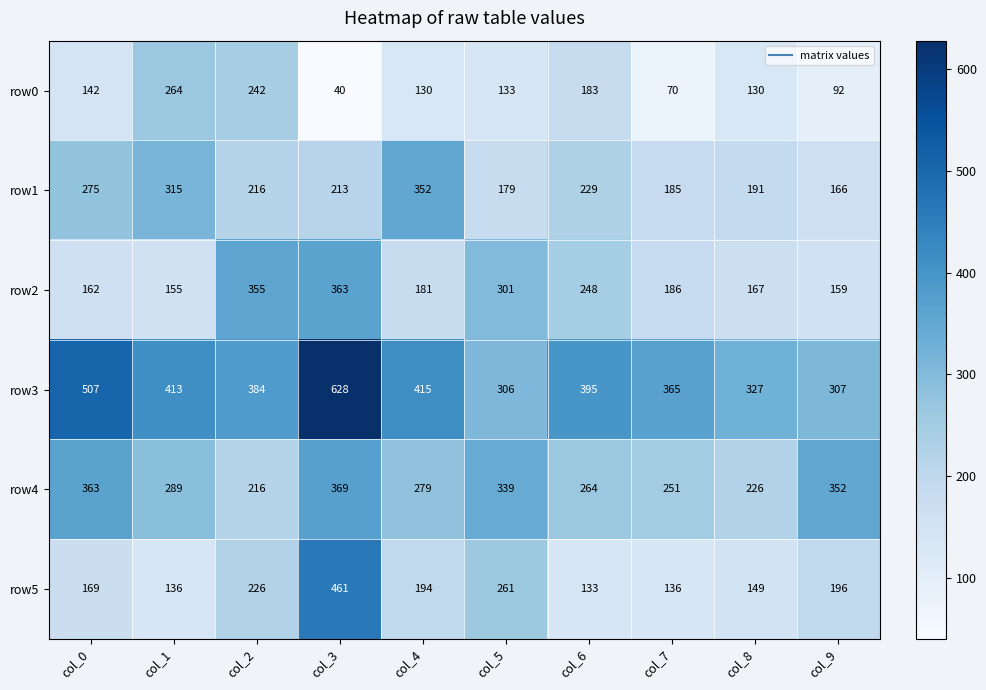

What is the minimum value shown in the chart?

40